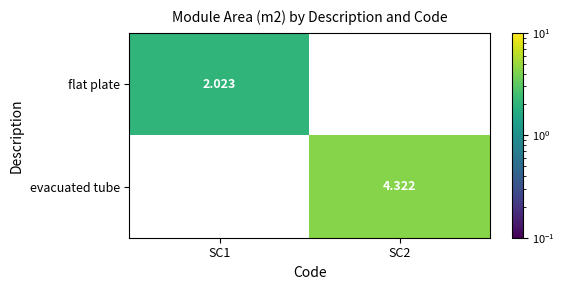

List the series in order of their overall mean, lowest first.

flat plate, evacuated tube